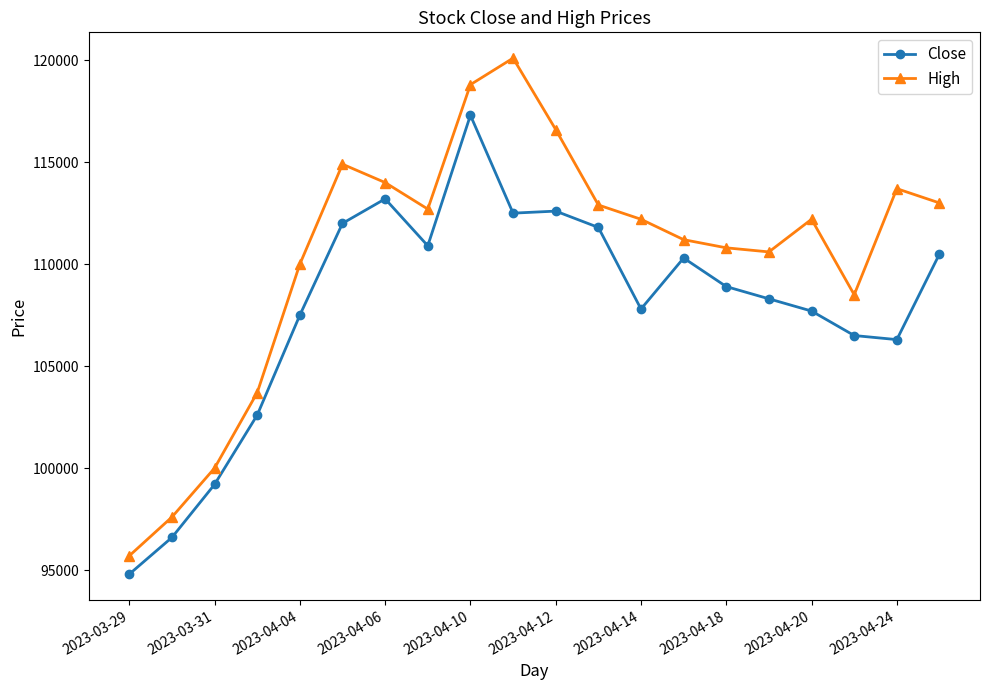

Which series has the widest spread of values?

High